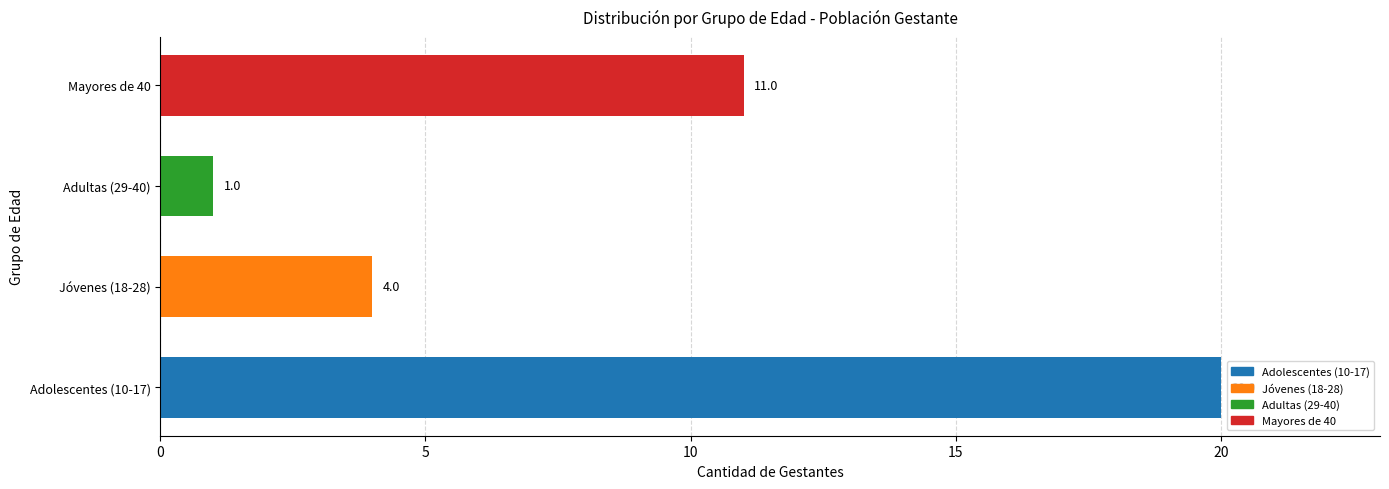

Rank the categories by value from highest to lowest.

Adolescentes (10-17), Mayores de 40, Jóvenes (18-28), Adultas (29-40)